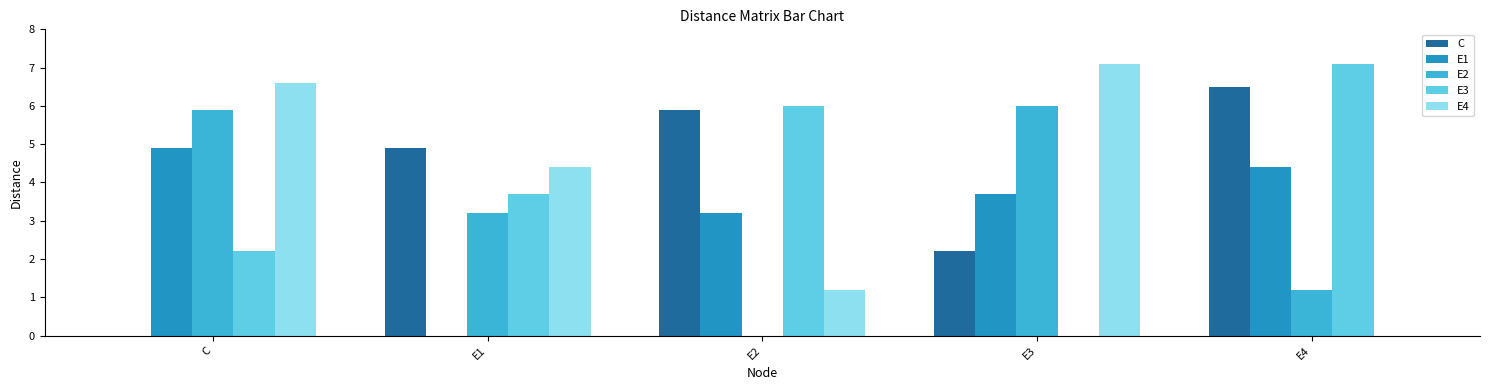

Where is C nearest to the value 3?

E3